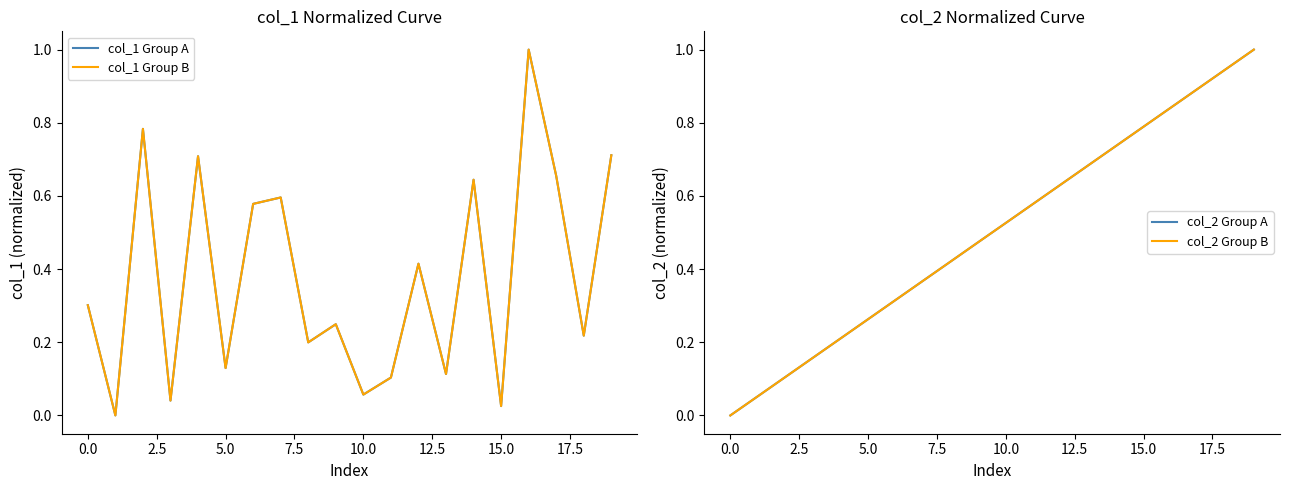

Between 18 and 11, which is larger?

18